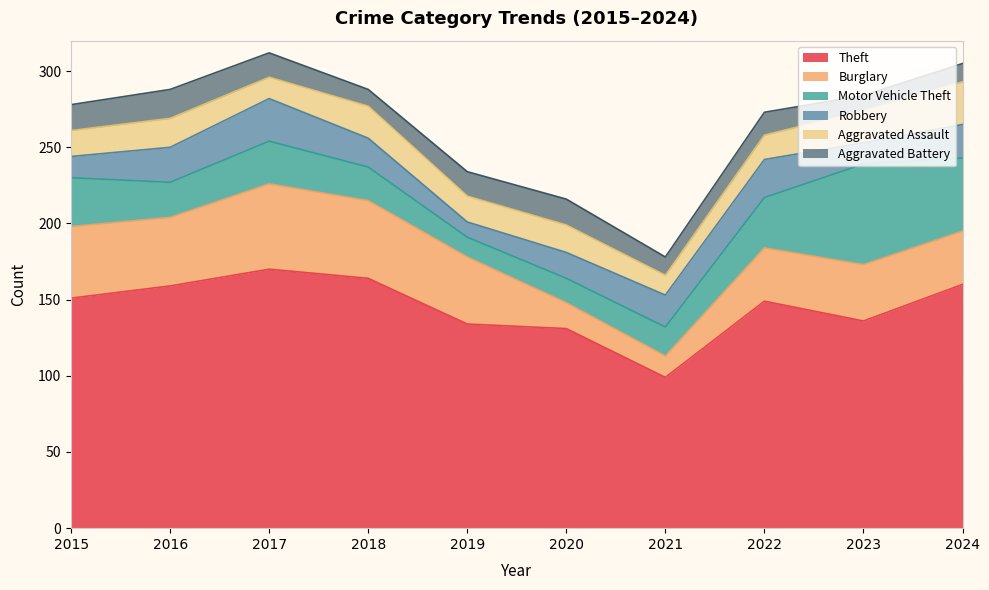

How many distinct data groups are displayed?

6